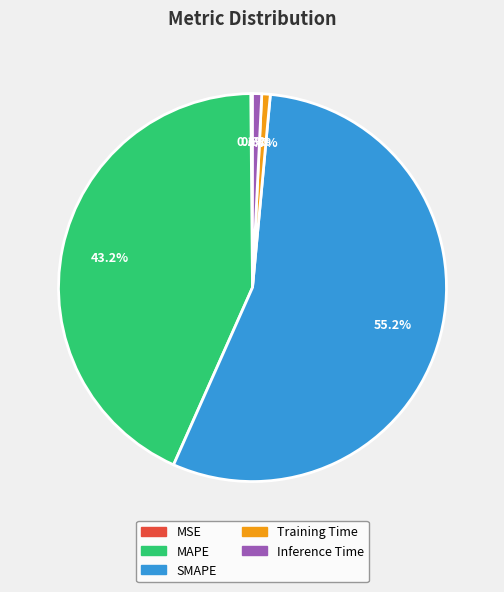

Which has a higher value, MAPE or Training Time?

MAPE